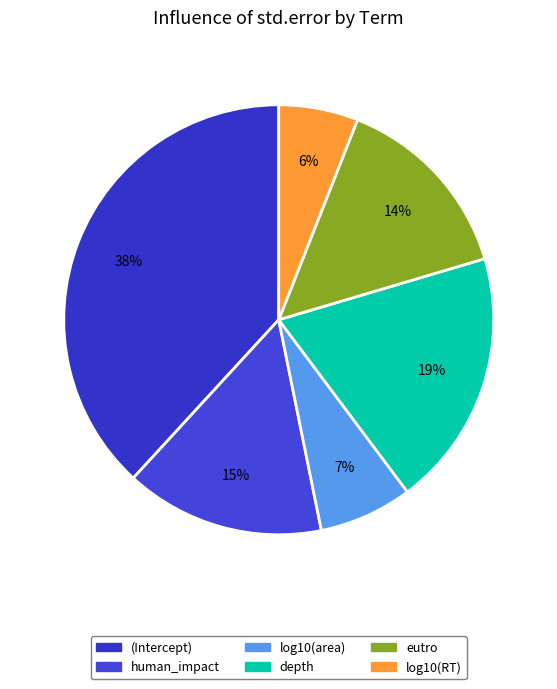

The log10(area) slice represents 1% of the pie. True or false?

False